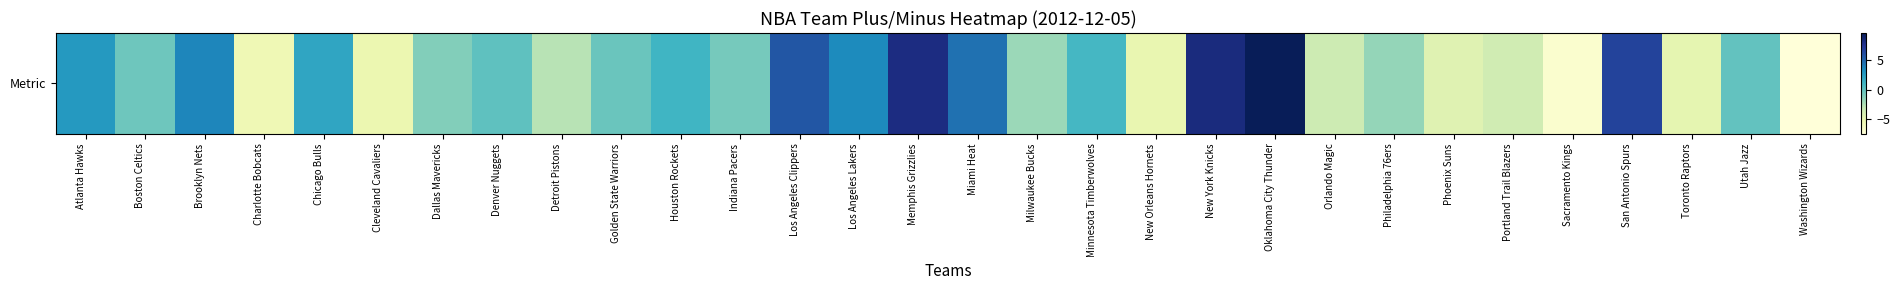

The chart shows a value of -0.5 at Golden State Warriors. True or false?

False